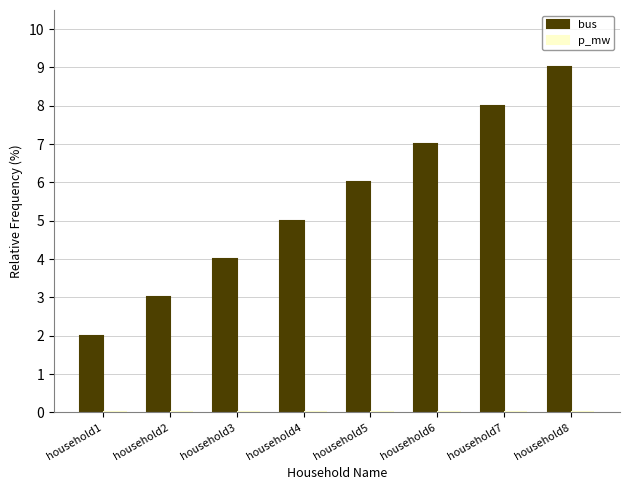

Between household3 and household4, which series saw the biggest shift?

bus